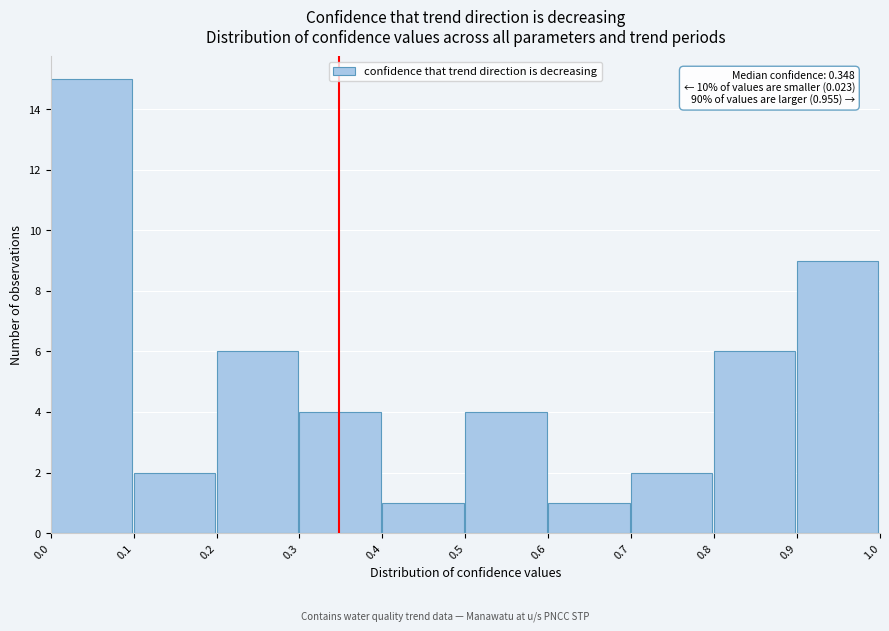

Over which range of the x-axis is the bar tallest?

0.0 to 0.1